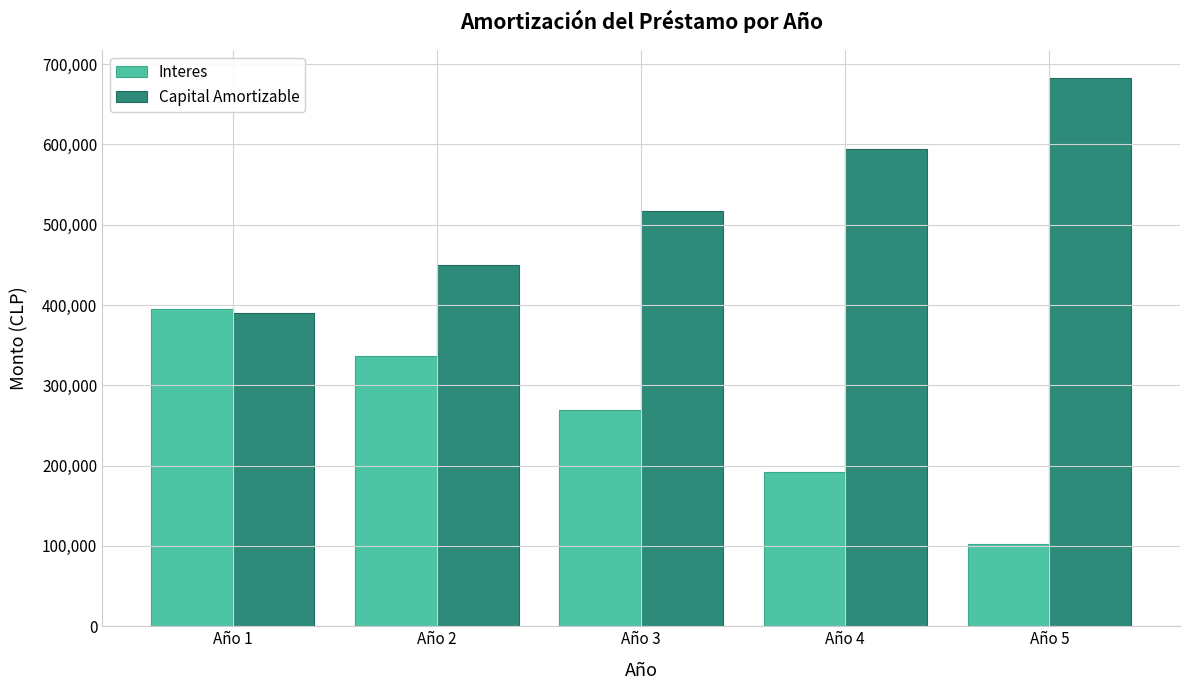

What is the difference between the highest and lowest values at Año 5?

580781.5